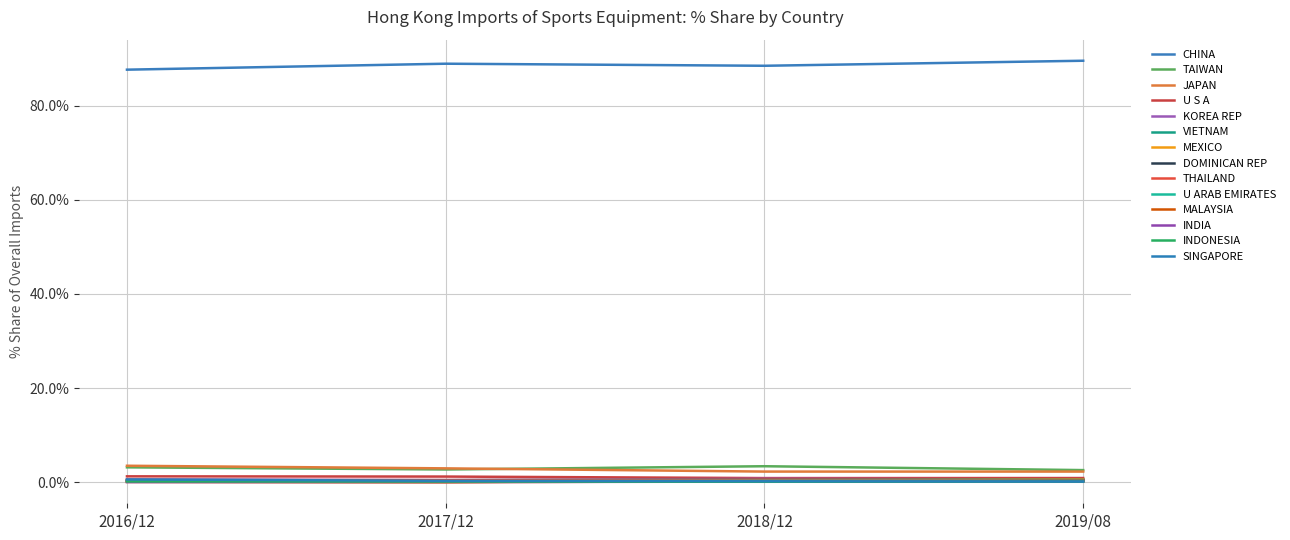

How many lines are shown in the chart?

14